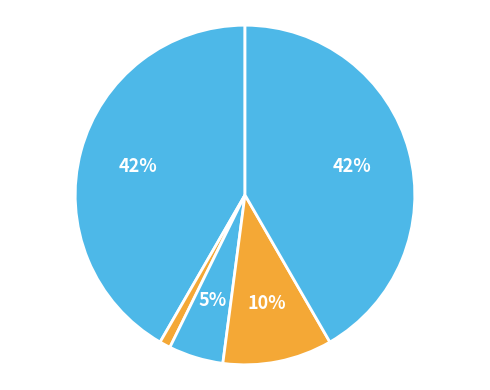

Is there any slice that represents more than half of the pie?

No